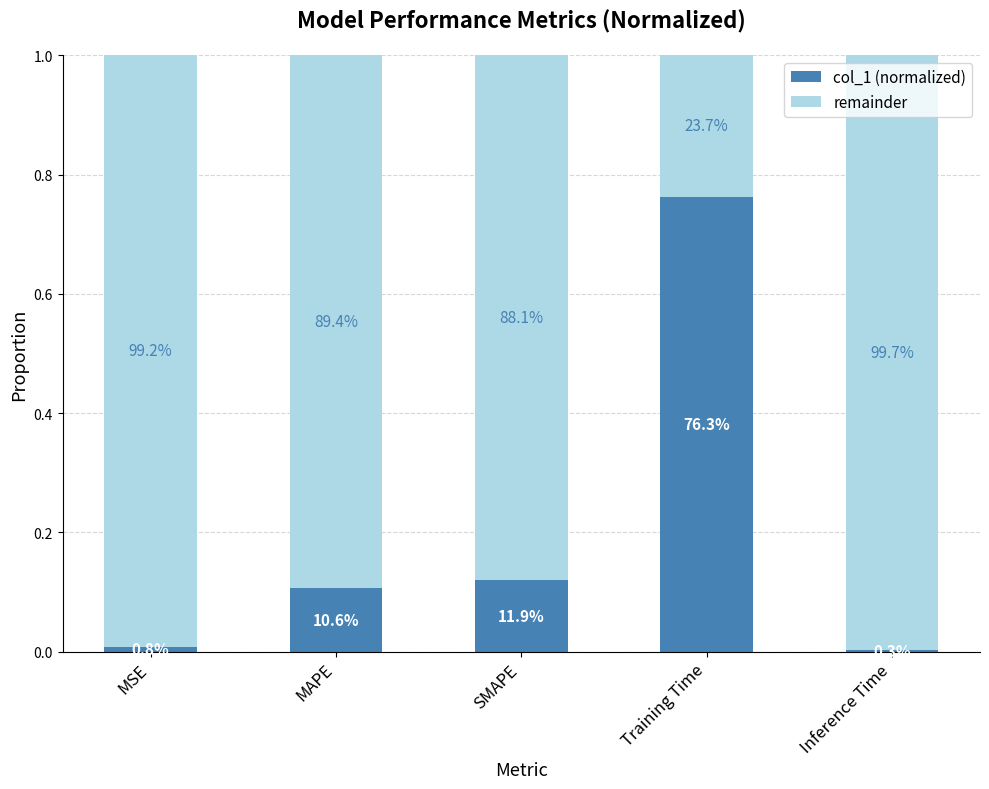

Which series has the largest total across all categories?

remainder